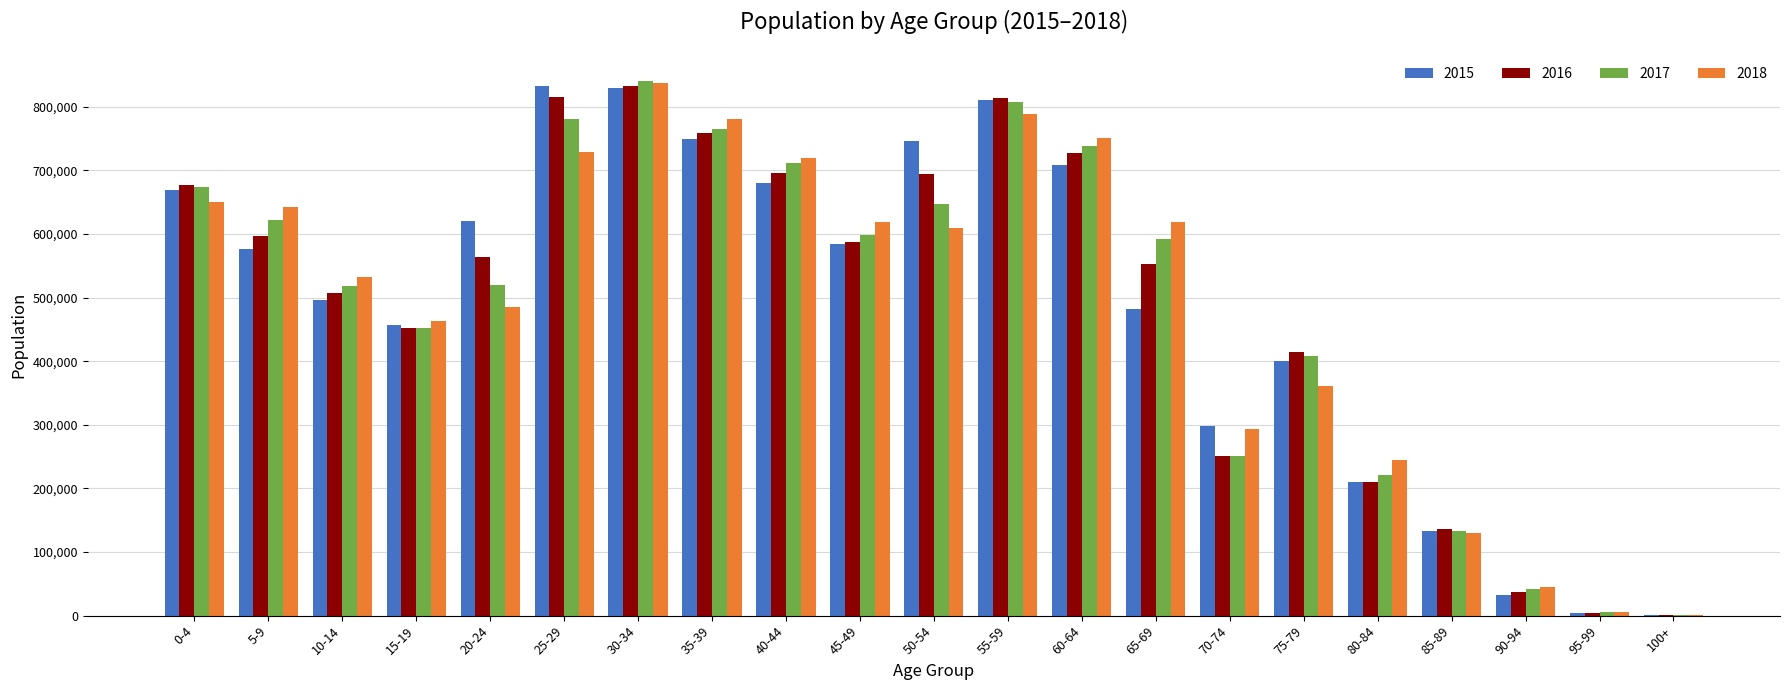

What is the total value across all series at 45-49?

2390489.0